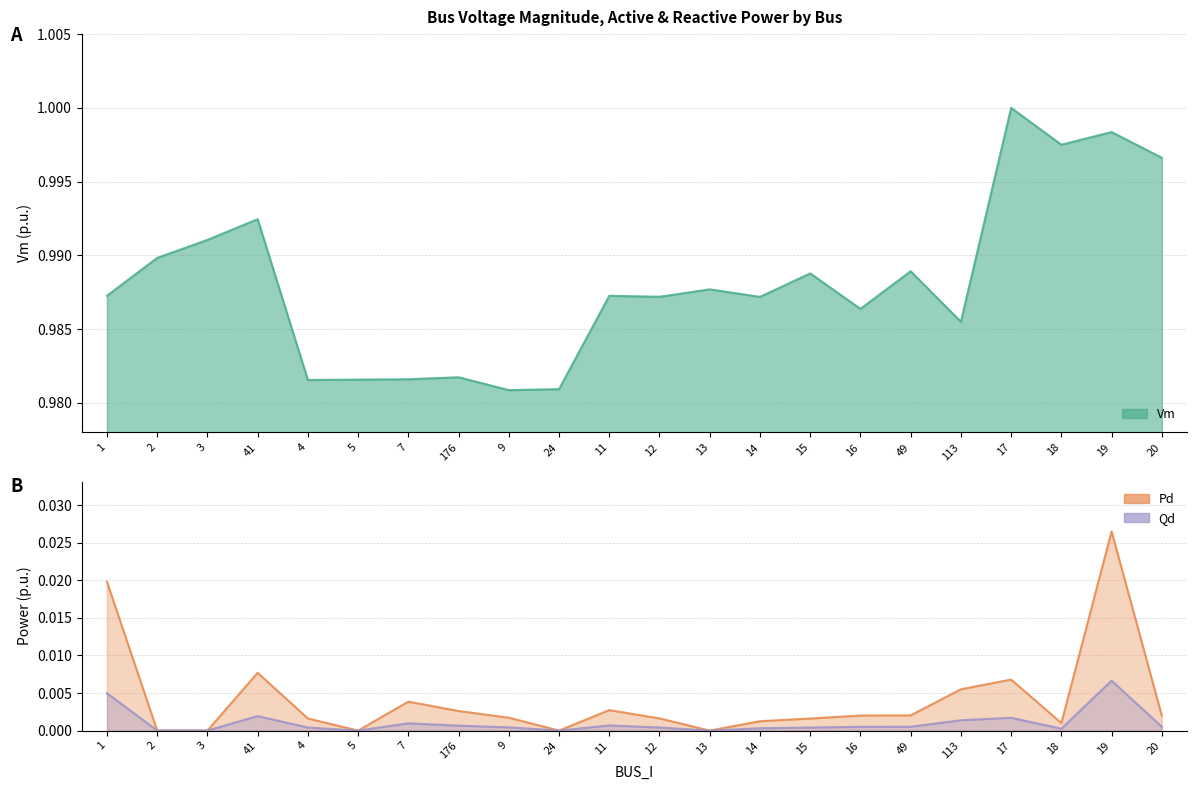

What is the total value across all series at 11?

1.0